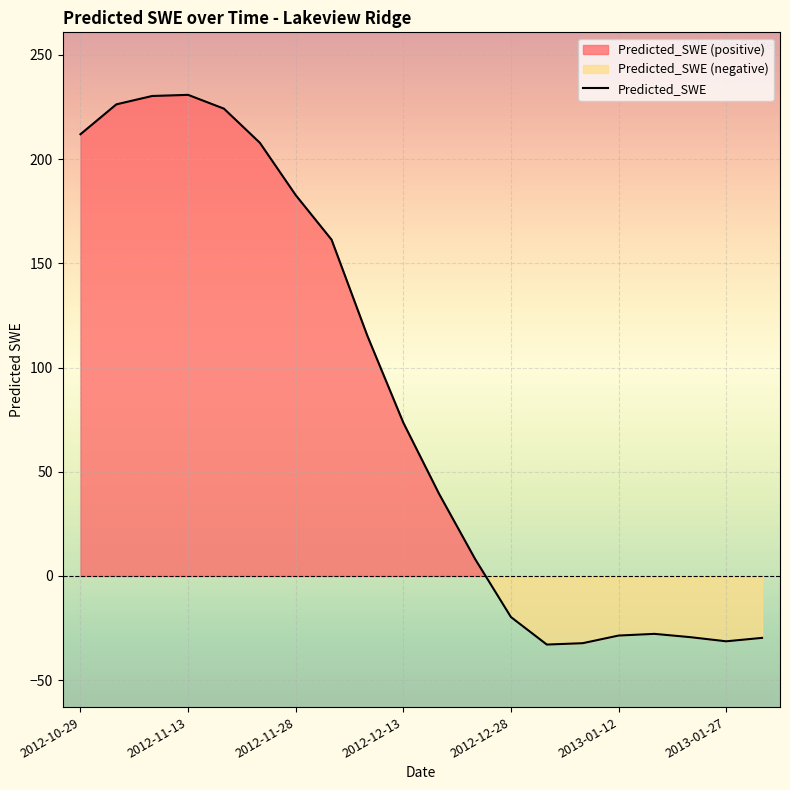

How many categories are shown in the chart?

20